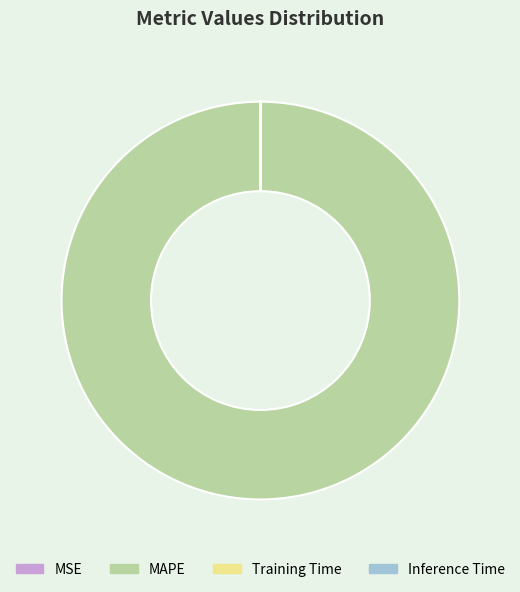

Which category has the biggest portion of the pie?

MAPE